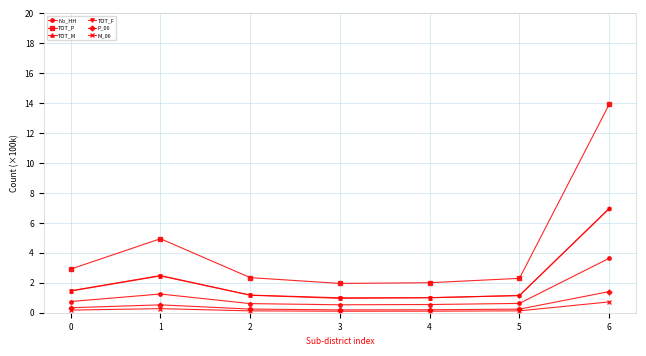

True or false: TOT_F has more than 0 interior local peaks.

True